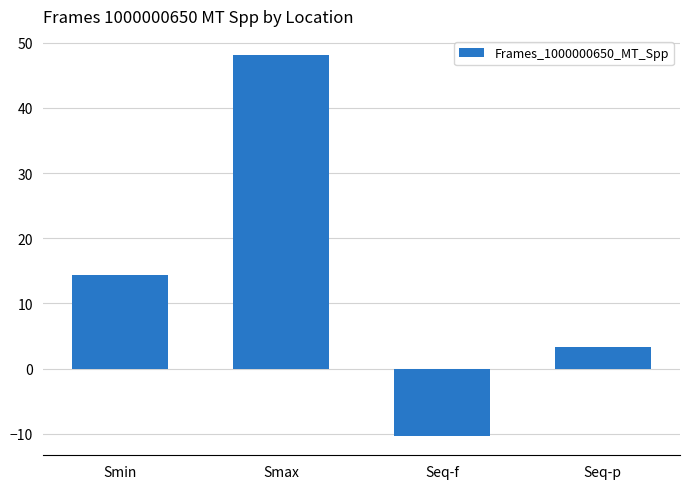

Reading left to right, list all the values displayed in this chart.

14.3	48.1	-10.4	3.3